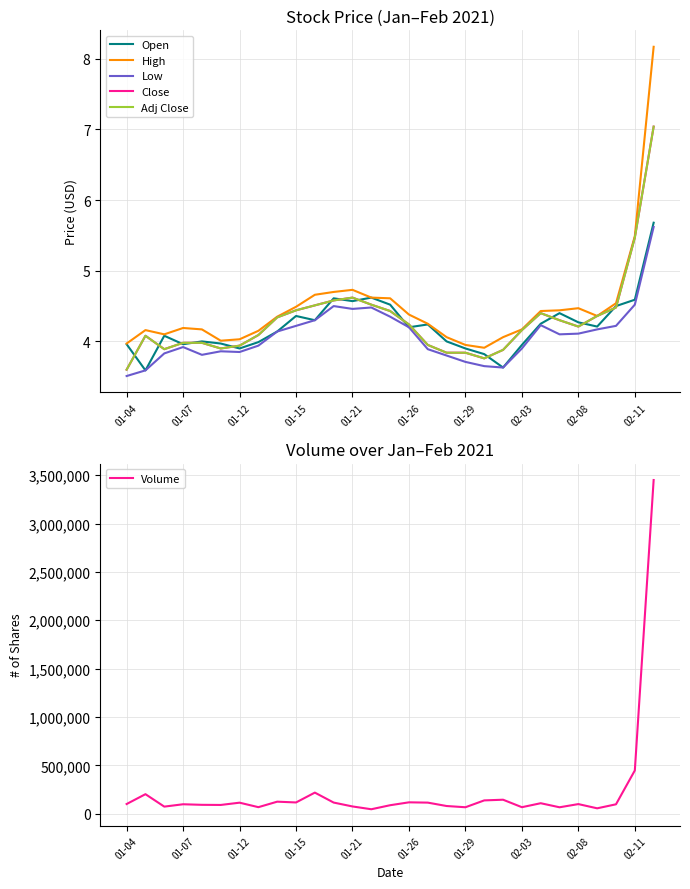

The value of High at 25 is 4.4. True or false?

True